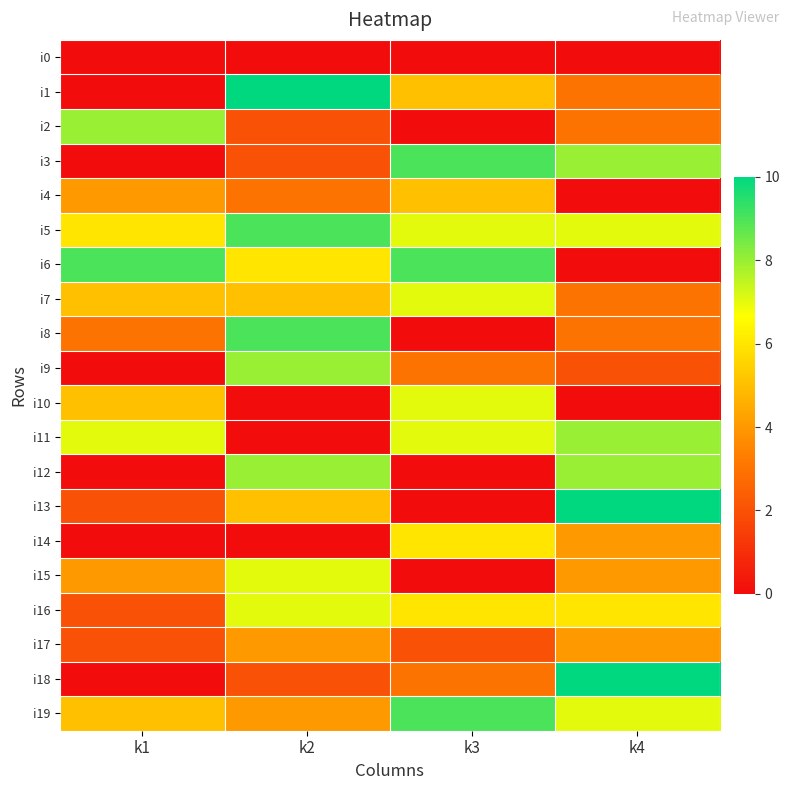

Reading left to right, what are all the values shown in this chart?

i0: k1=0	k2=0	k3=0	k4=0
i1: k1=0	k2=10	k3=5	k4=3
i2: k1=8	k2=2	k3=0	k4=3
i3: k1=0	k2=2	k3=9	k4=8
i4: k1=4	k2=3	k3=5	k4=0
i5: k1=6	k2=9	k3=7	k4=7
i6: k1=9	k2=6	k3=9	k4=0
i7: k1=5	k2=5	k3=7	k4=3
i8: k1=3	k2=9	k3=0	k4=3
i9: k1=0	k2=8	k3=3	k4=2
i10: k1=5	k2=0	k3=7	k4=0
i11: k1=7	k2=0	k3=7	k4=8
i12: k1=0	k2=8	k3=0	k4=8
i13: k1=2	k2=5	k3=0	k4=10
i14: k1=0	k2=0	k3=6	k4=4
i15: k1=4	k2=7	k3=0	k4=4
i16: k1=2	k2=7	k3=6	k4=6
i17: k1=2	k2=4	k3=2	k4=4
i18: k1=0	k2=2	k3=3	k4=10
i19: k1=5	k2=4	k3=9	k4=7